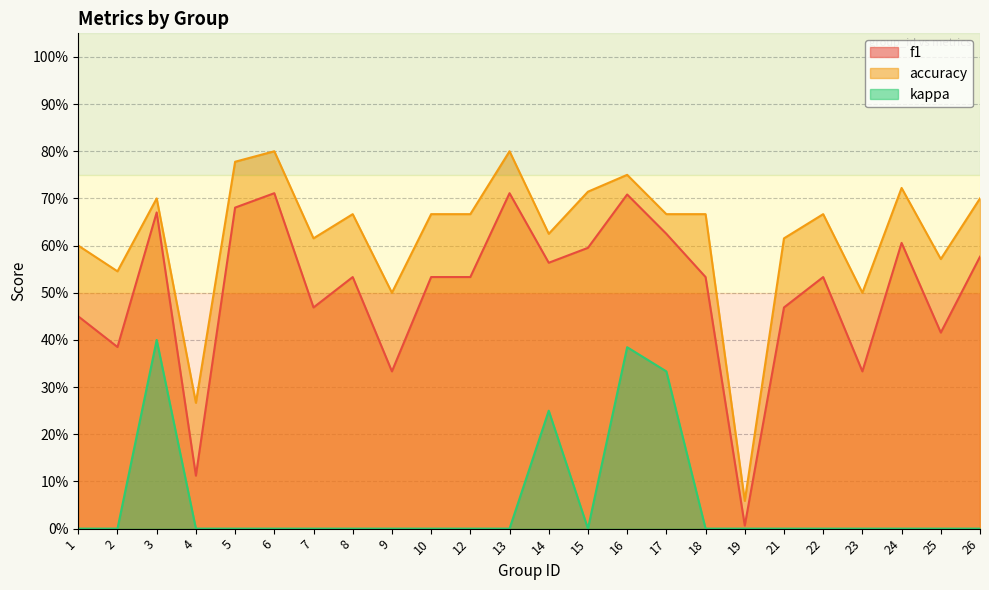

What is the average value of the kappa series?

0.1